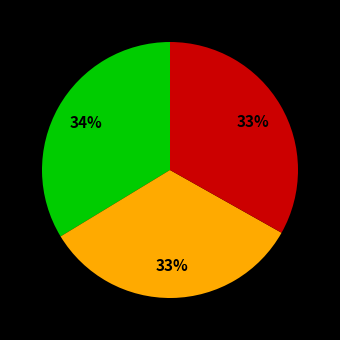

To the nearest percent, what is the average slice percentage?

33%